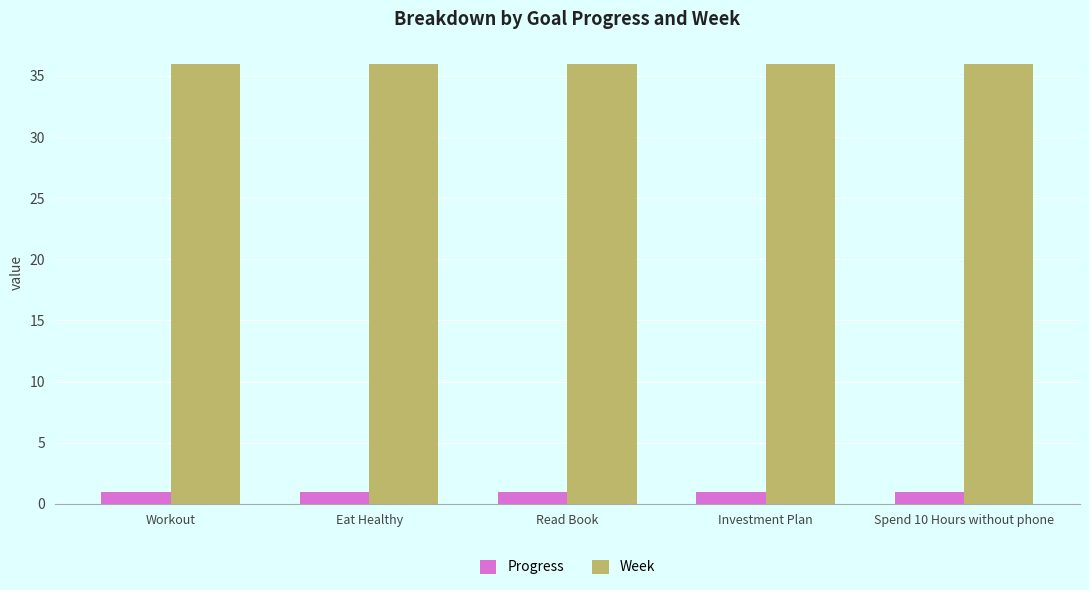

List the series in order of their peak value, lowest first.

Progress, Week